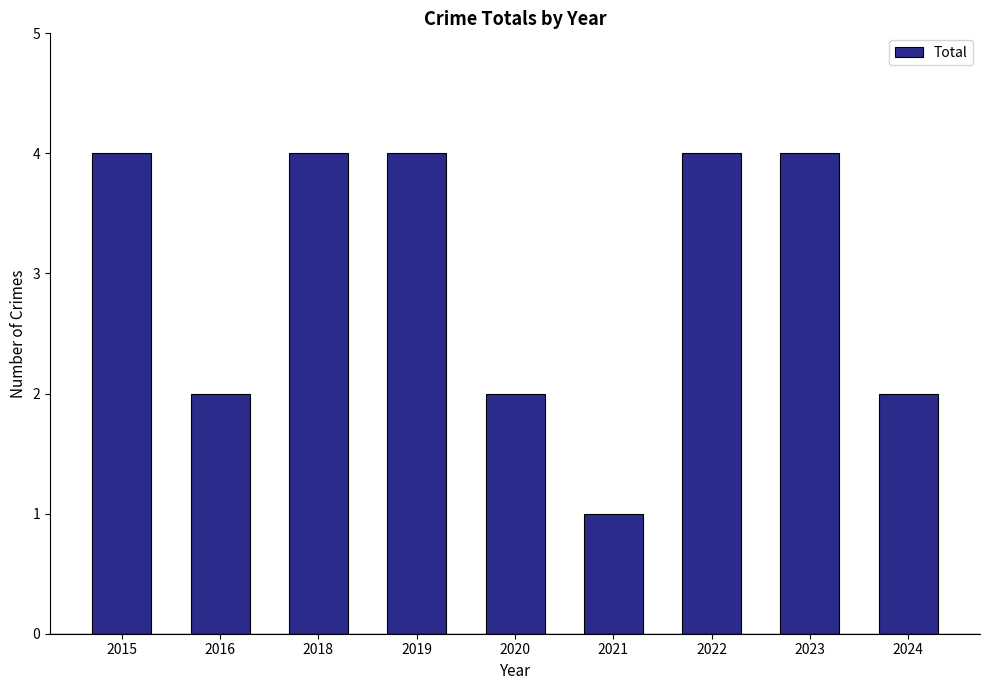

True or false: the data shows 1 at 2023.

False